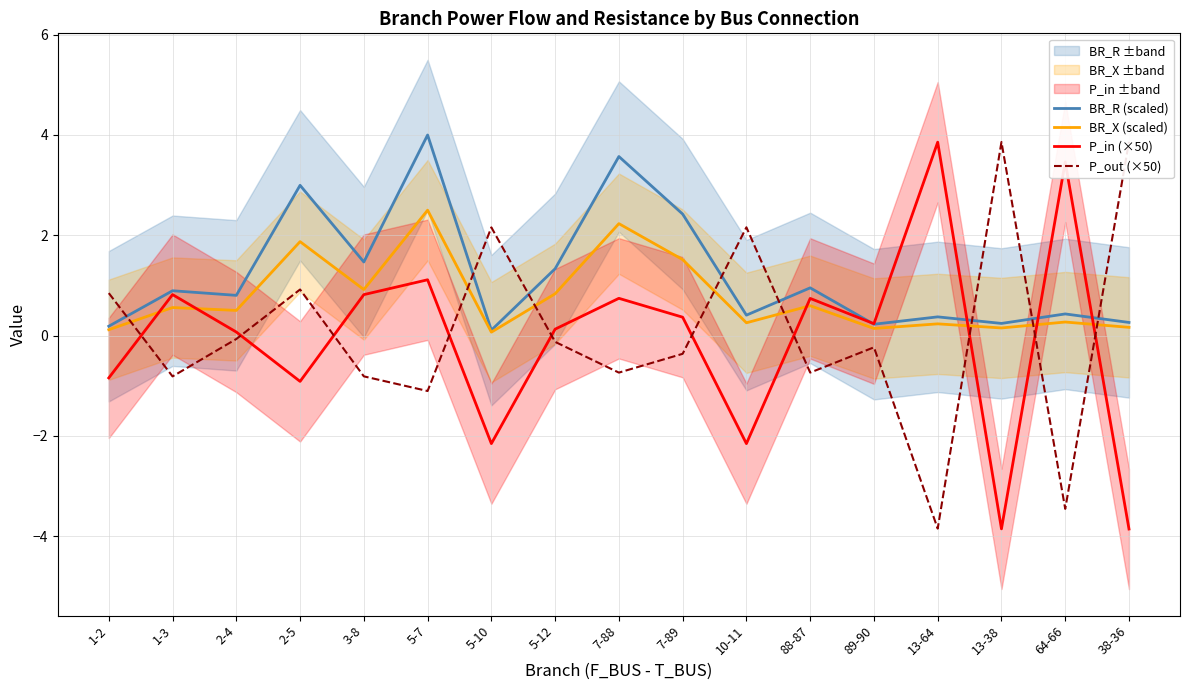

What is the maximum value for BR_X (scaled)?

2.5